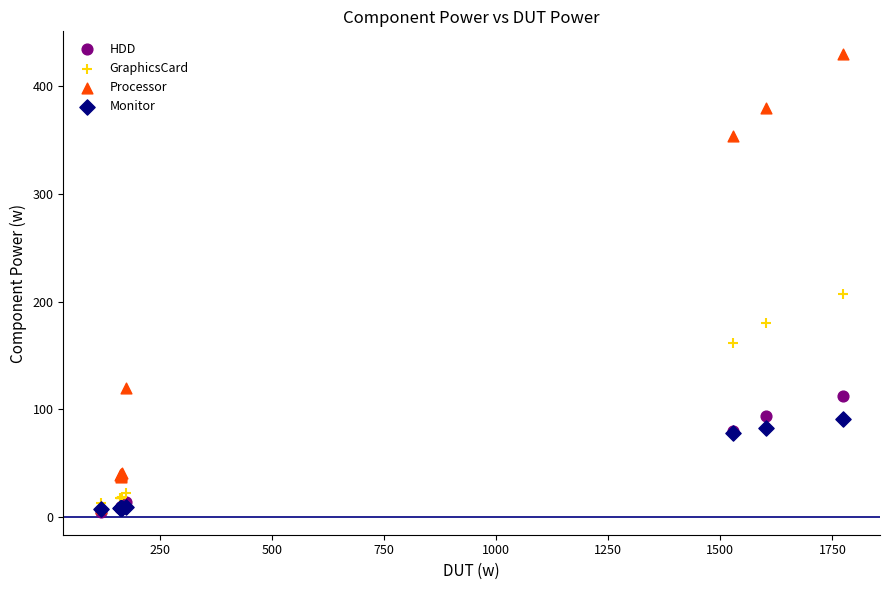

Across all series, what Y value is closest to 217?

207.0